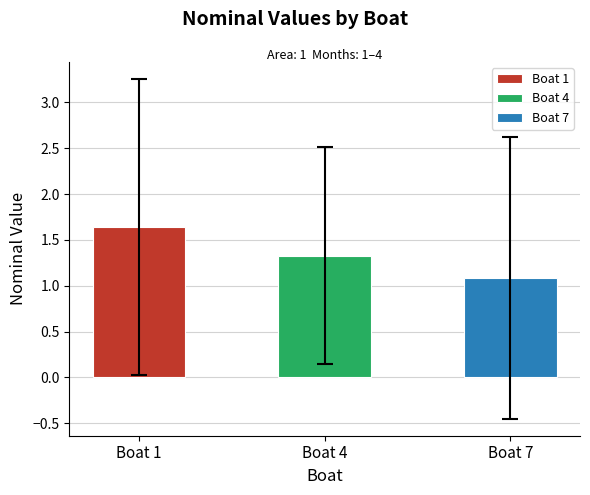

List the series in order of their peak value, lowest first.

boat_4, boat_7, boat_1